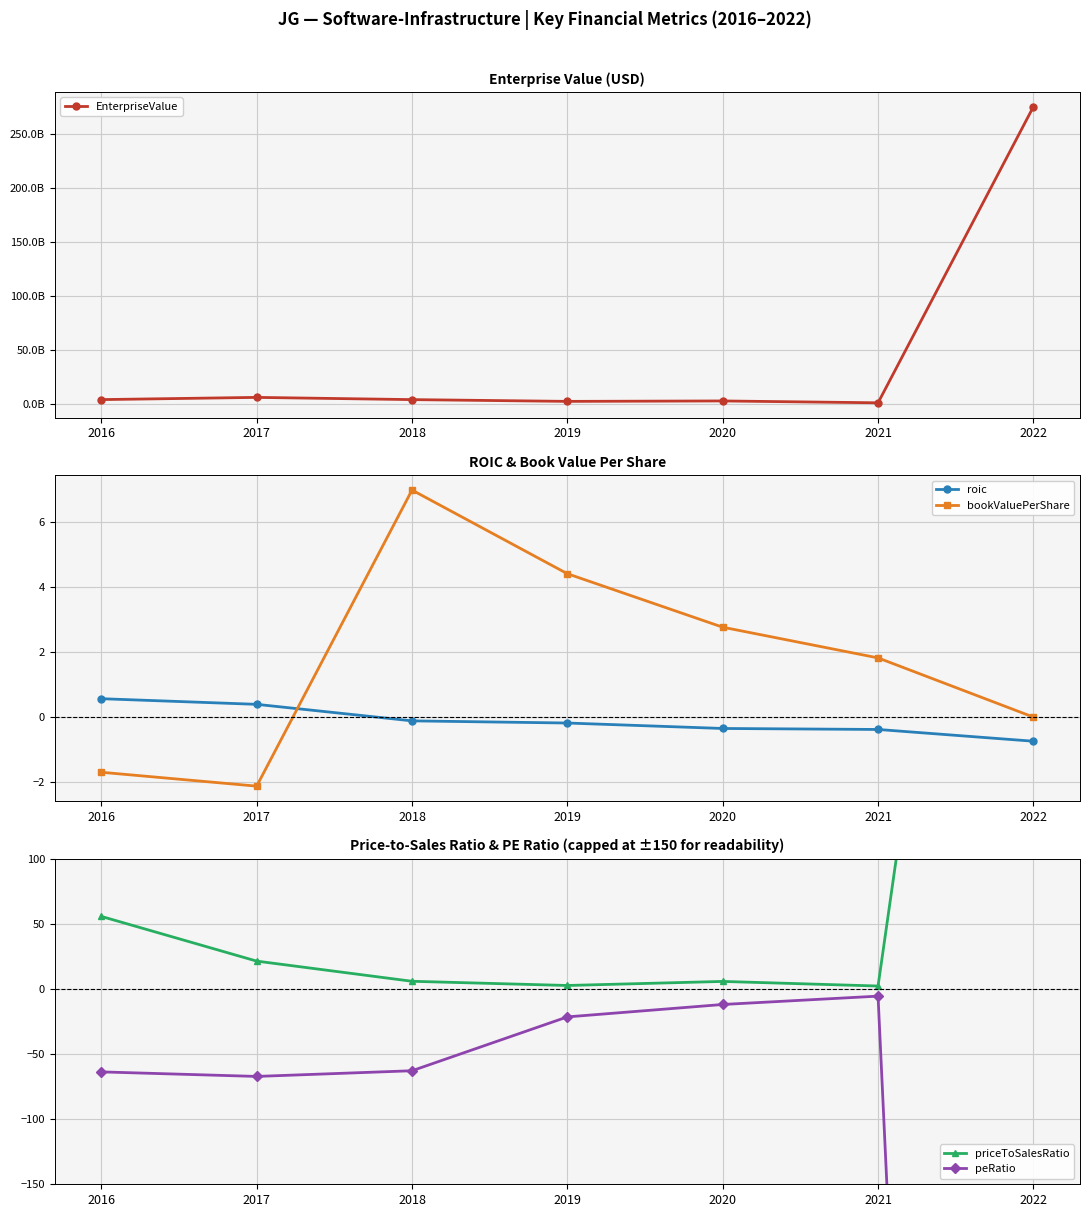

What is the difference between the maximum and minimum values in the roic series?

1.3